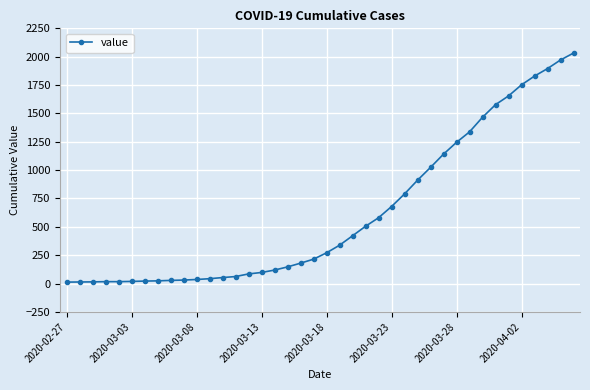

What is the difference between the maximum and minimum values?

2019